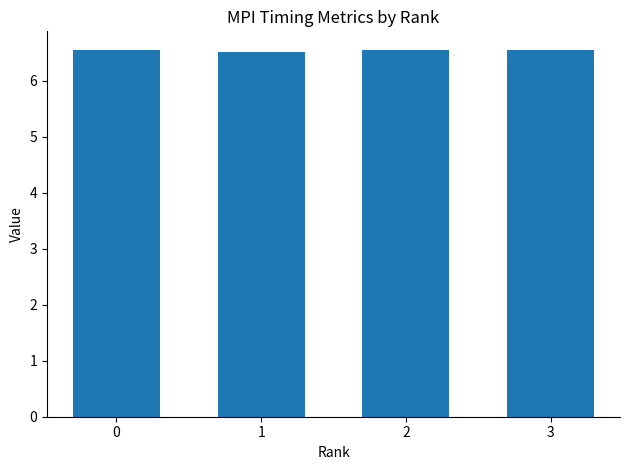

How many distinct data groups are displayed?

1